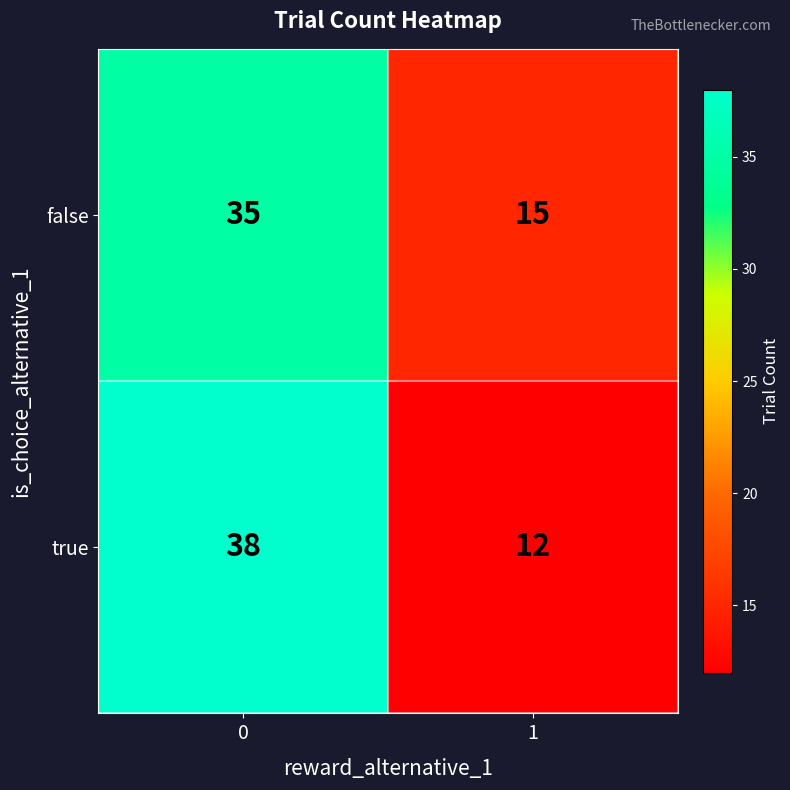

Which series has the largest range (max minus min)?

true